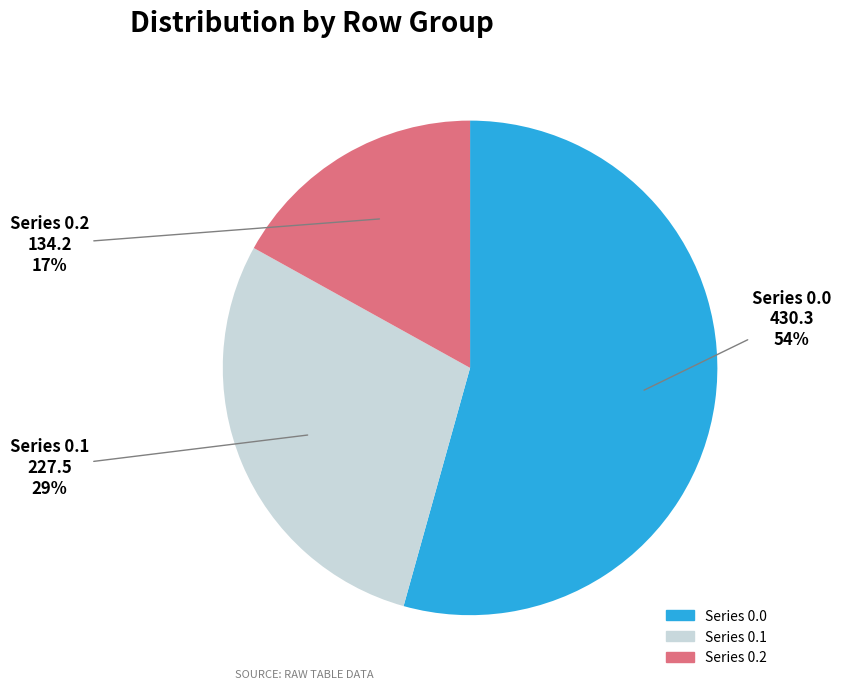

To the nearest percent, what is the average slice percentage?

33%